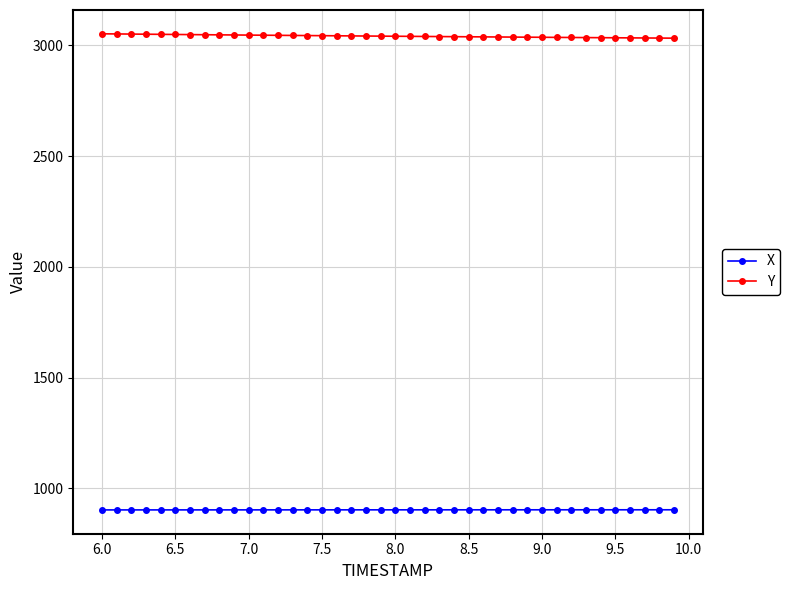

What is the smallest value displayed?

902.9